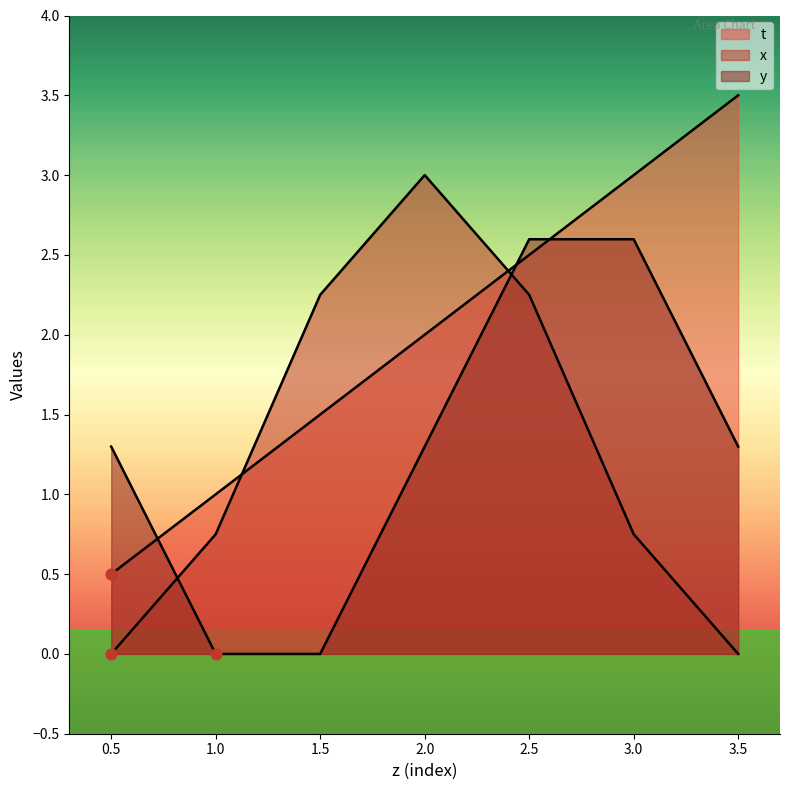

What are all the series names shown in the legend?

t, x, y